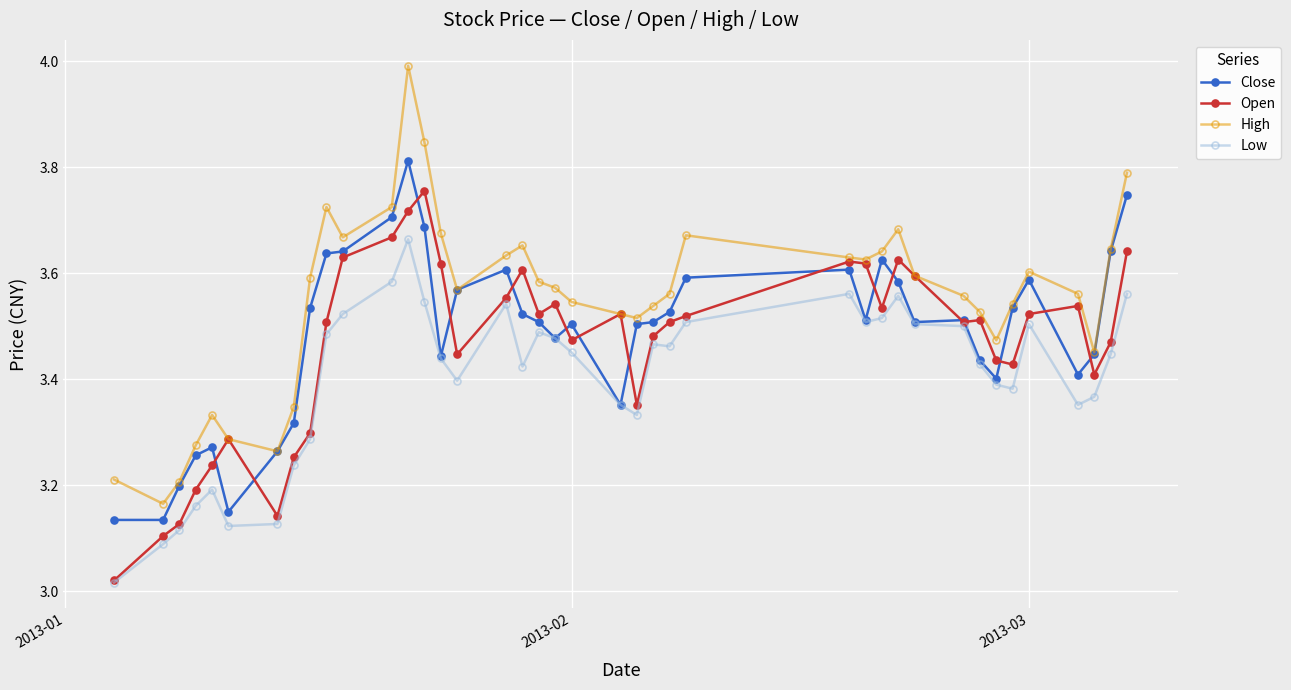

True or false: Low and High intersect in this chart.

False